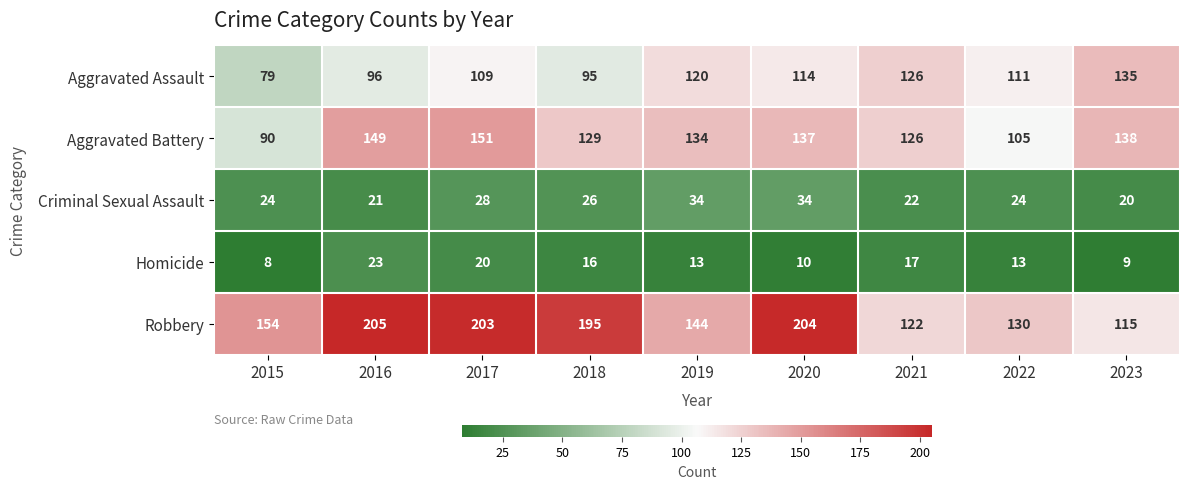

What is the difference between the Homicide values at 2020 and 2021?

7